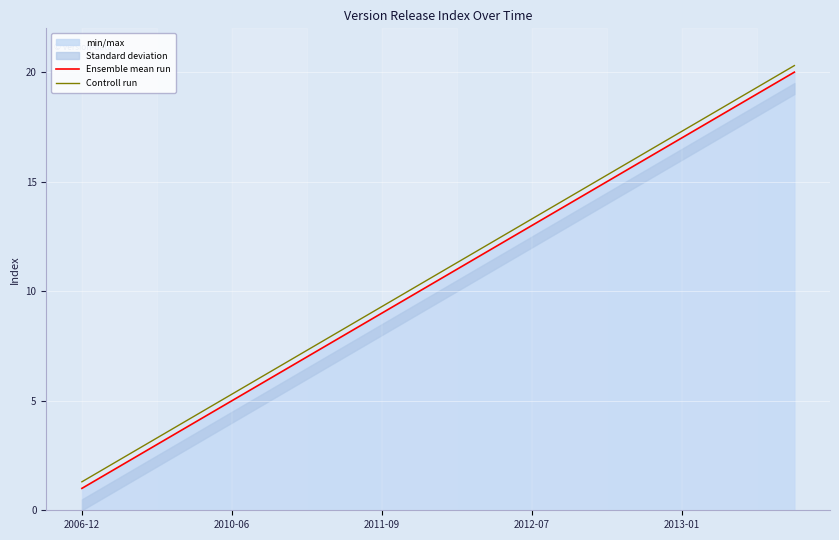

What is the average value of the Controll run series?

10.8